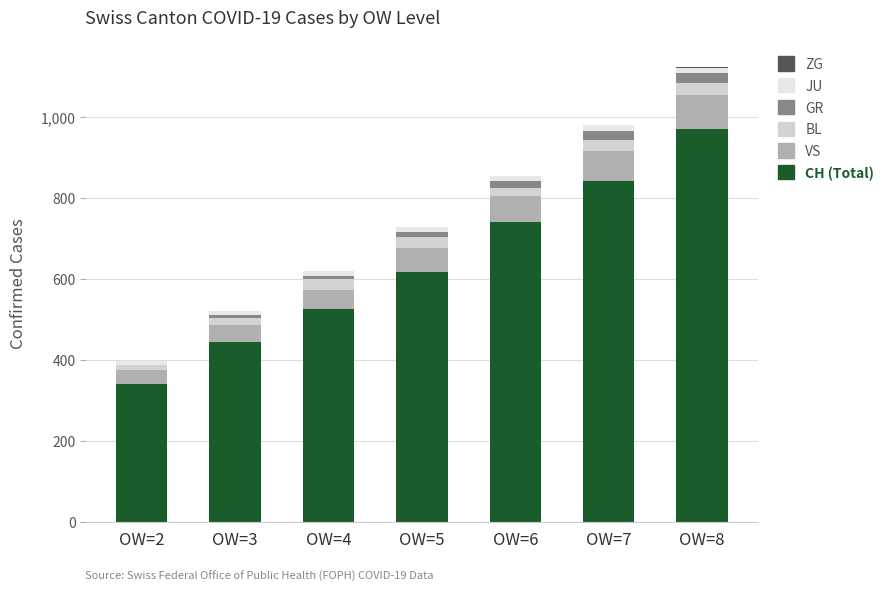

Rank the series by their maximum value, from lowest to highest.

ZG, JU, GR, BL, VS, CH (Total)